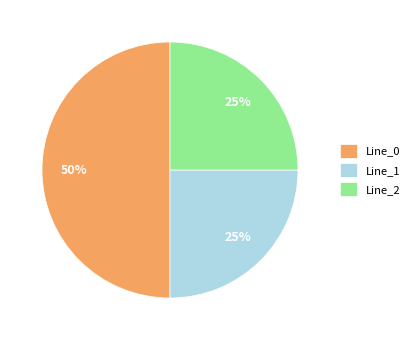

Does Line_1 account for over 50% of the chart?

No